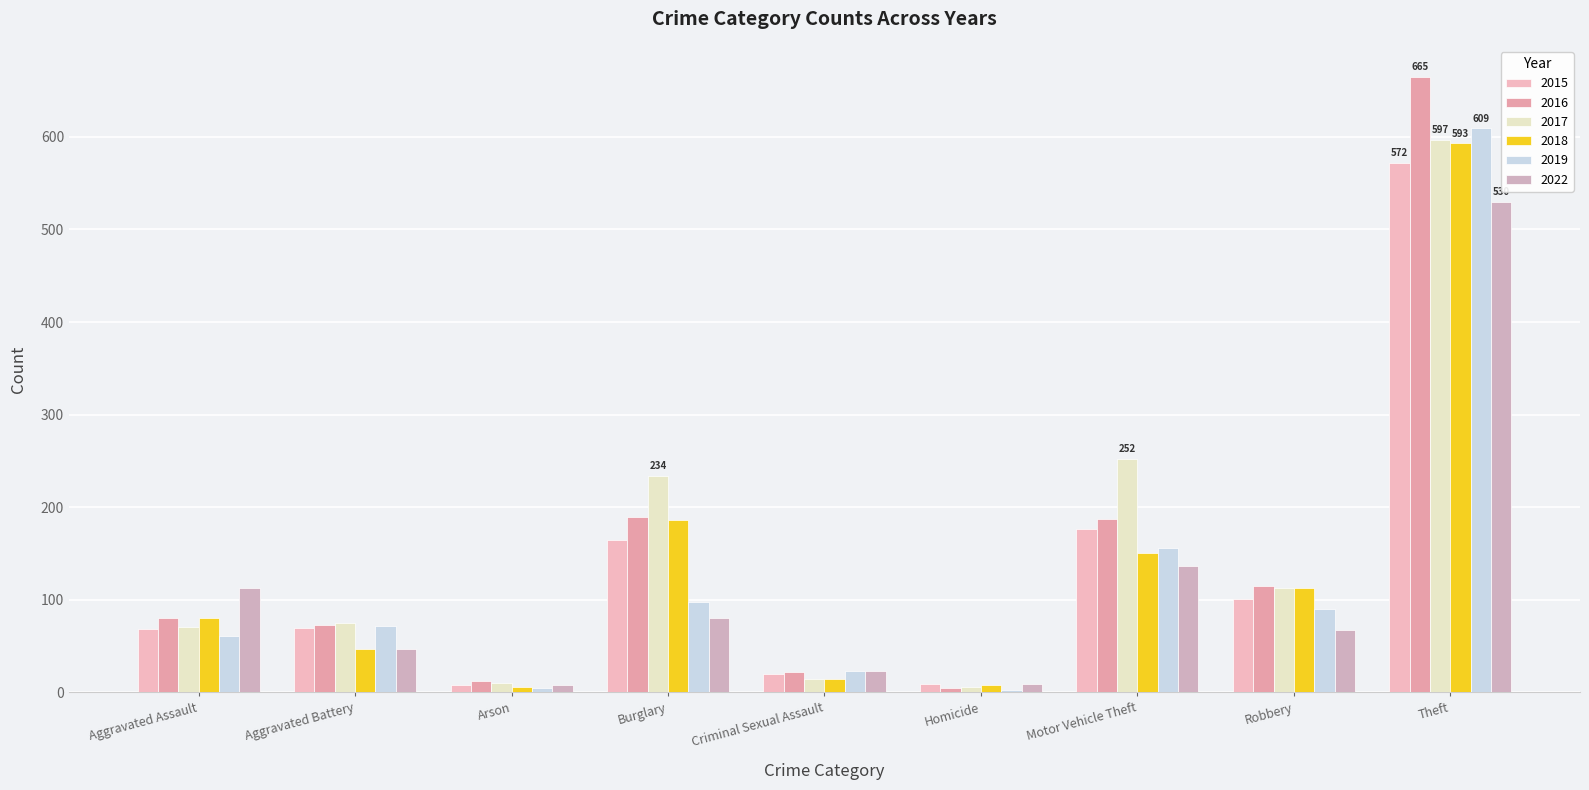

How many bars are there in total?

54